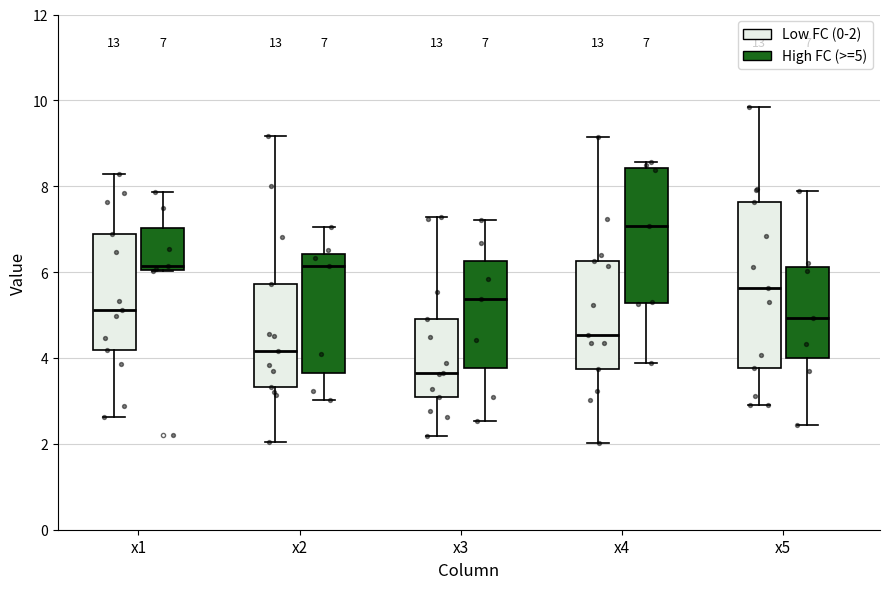

Comparing the boxes themselves (not the whiskers), which one is the tallest?

x5 (Low FC (0-2))